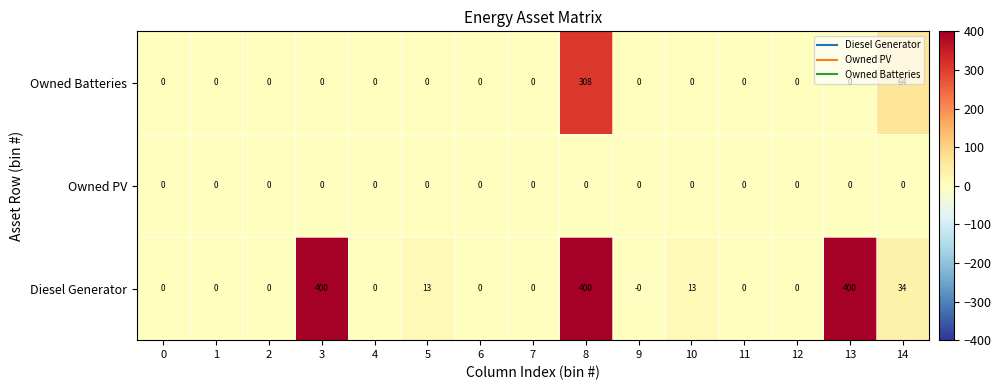

What is the average value of the Diesel Generator series?

84